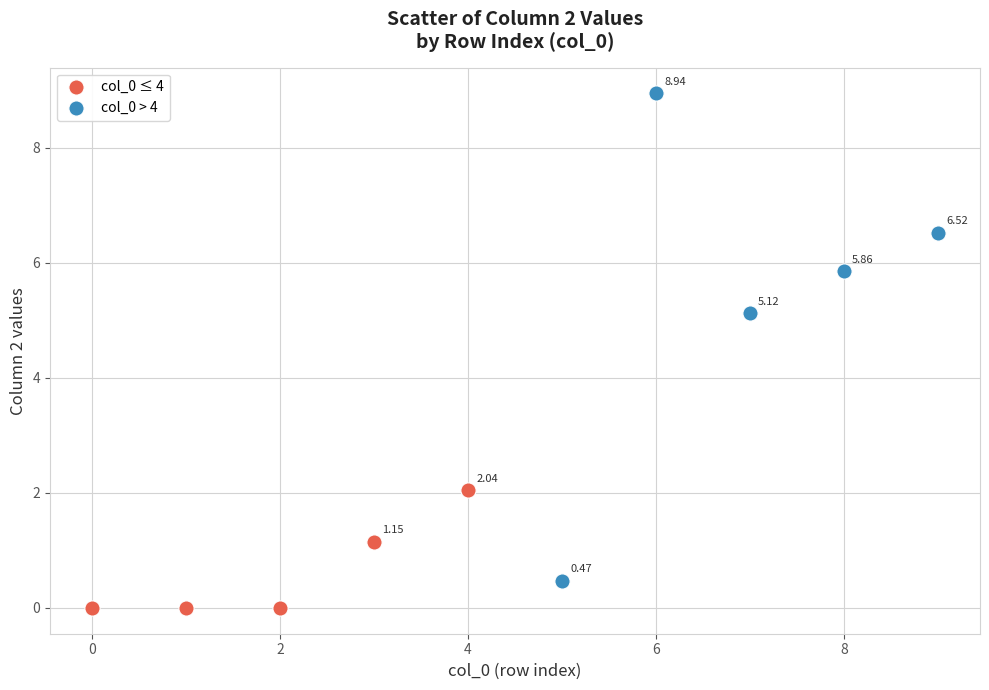

Which series contains the lowest Y value?

col_0 ≤ 4